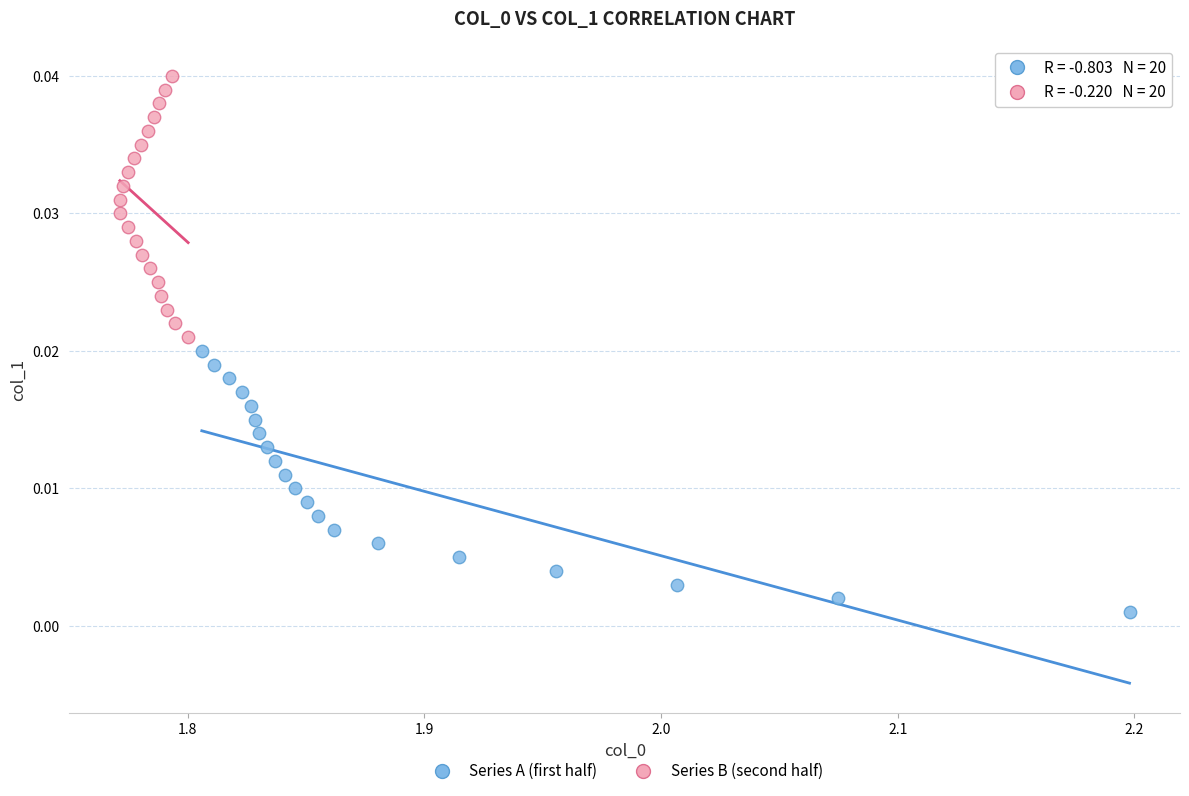

Which series reaches the maximum Y coordinate?

Series B (second half)